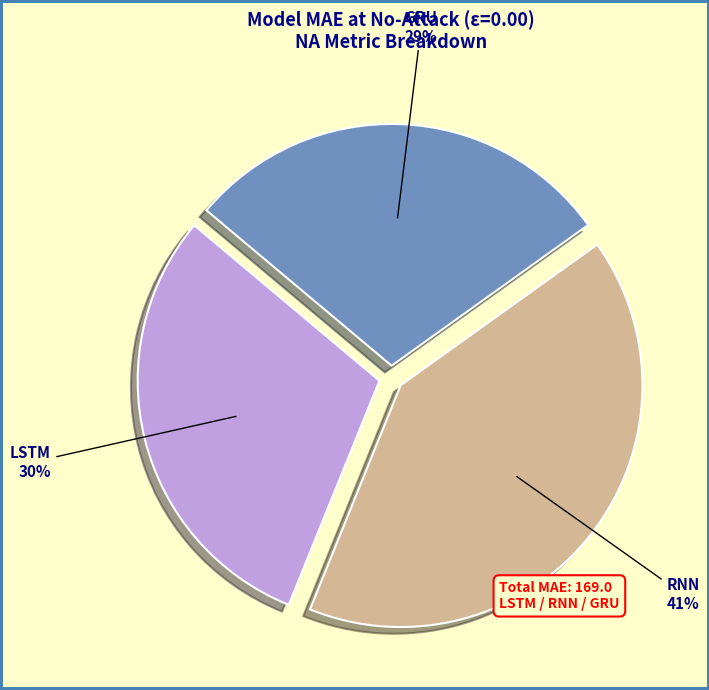

Rank the categories by value from highest to lowest.

RNN, LSTM, GRU